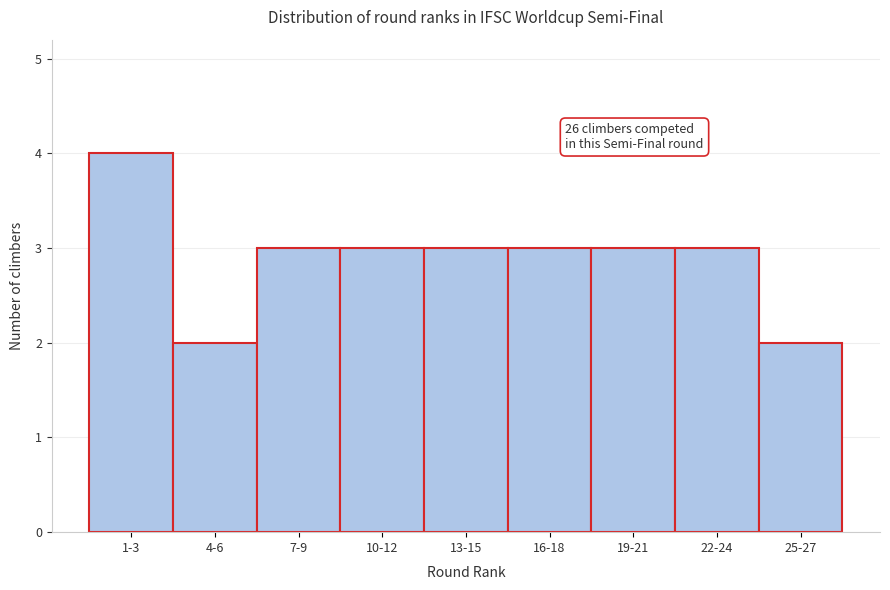

Reading left to right, what are all the values shown in this chart?

4	2	3	3	3	3	3	3	2